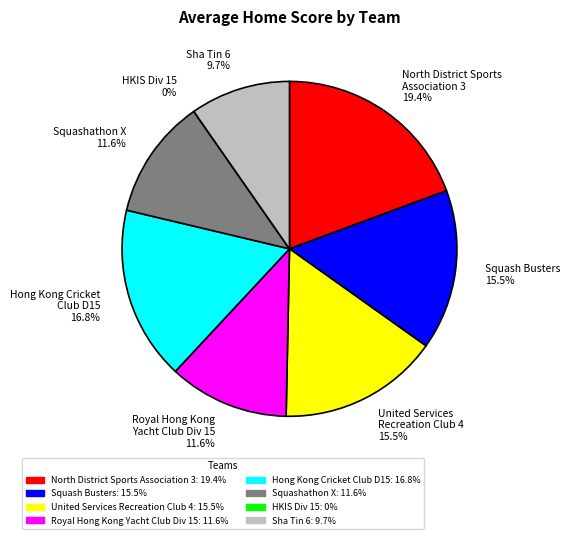

How many slices are in this pie chart?

8